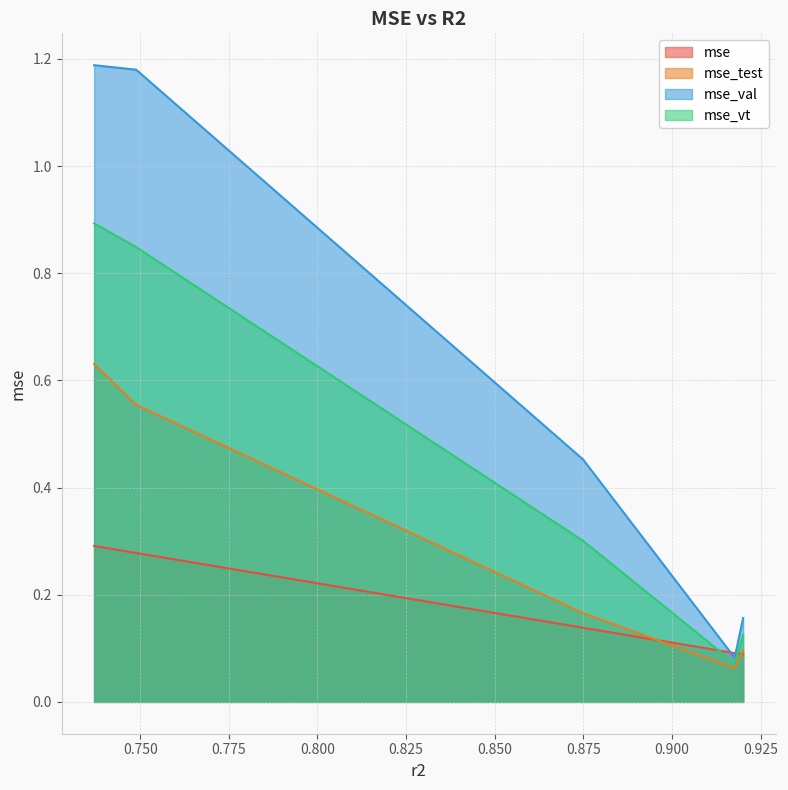

What is the lowest value of the mse series?

0.1